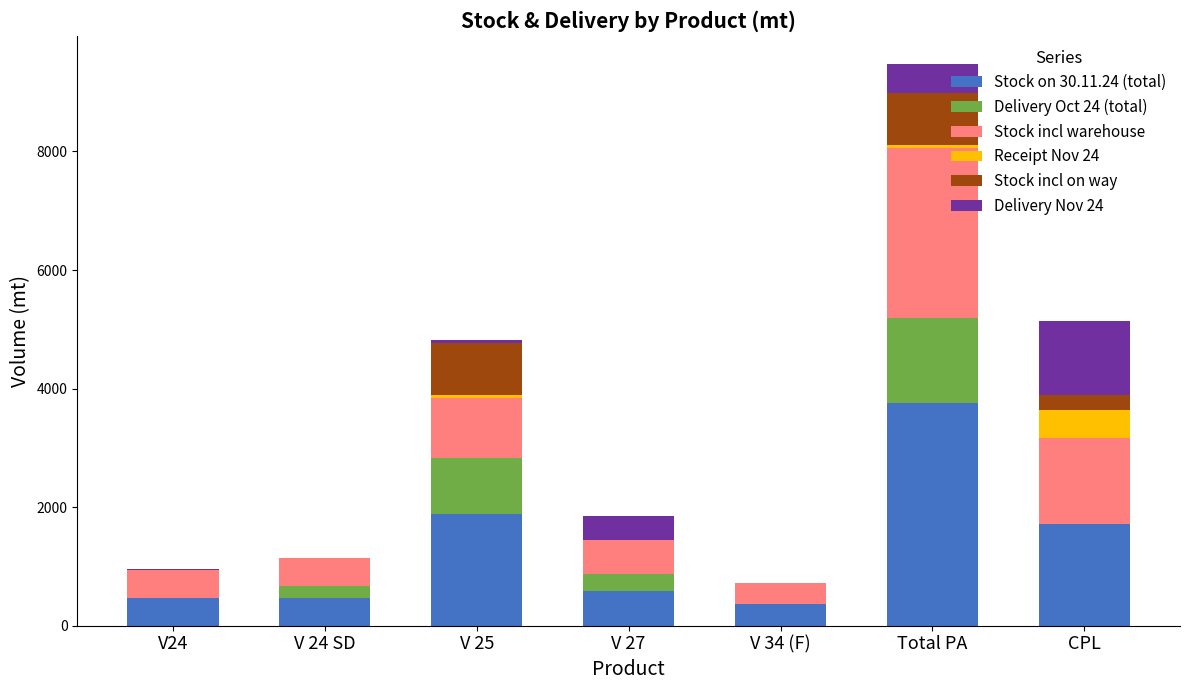

What is the total value across all series at V 34 (F)?

720.7